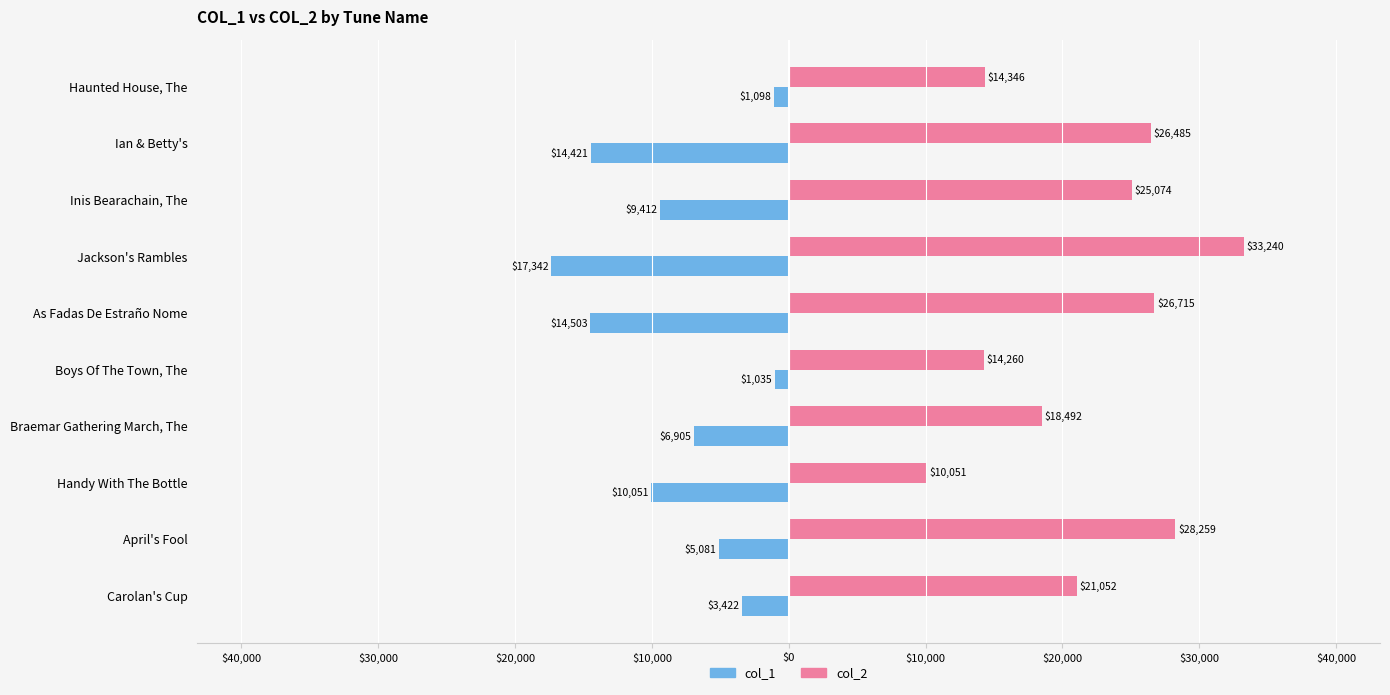

What are all the series names shown in the legend?

col_1, col_2